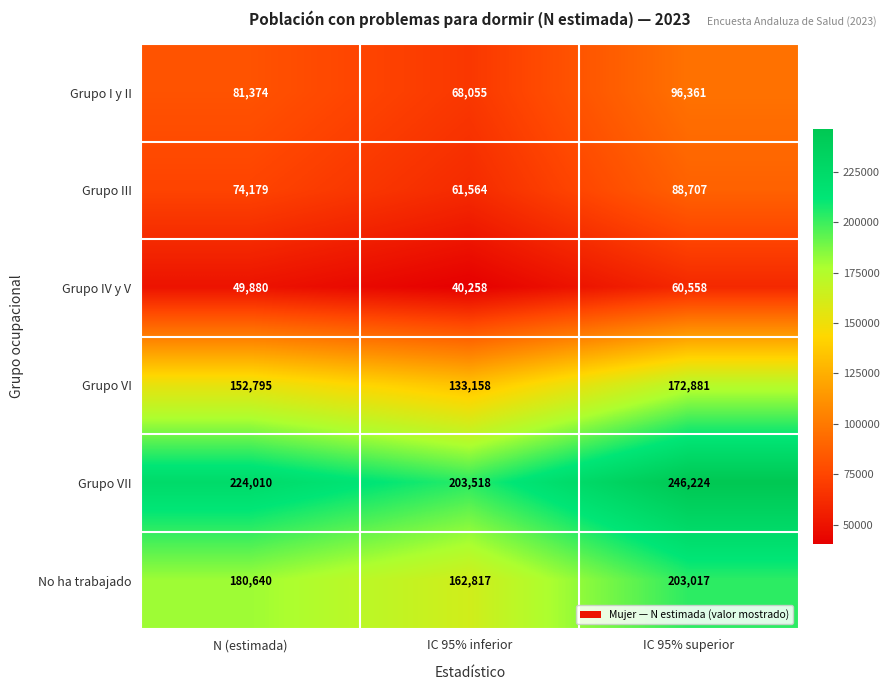

At which category is the sum across all series the highest?

IC 95% superior